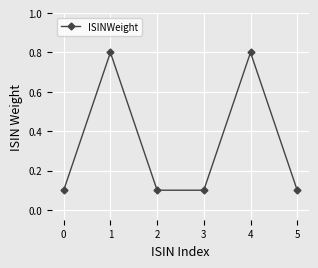

How many data points does each series have?

6